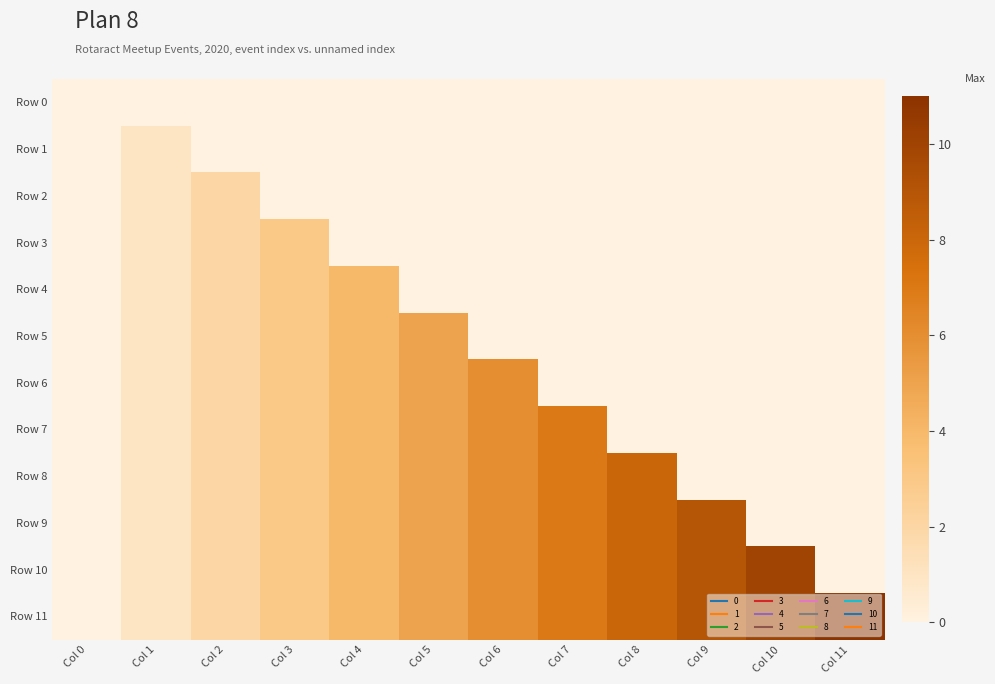

Which series has the largest total across all categories?

Row 11